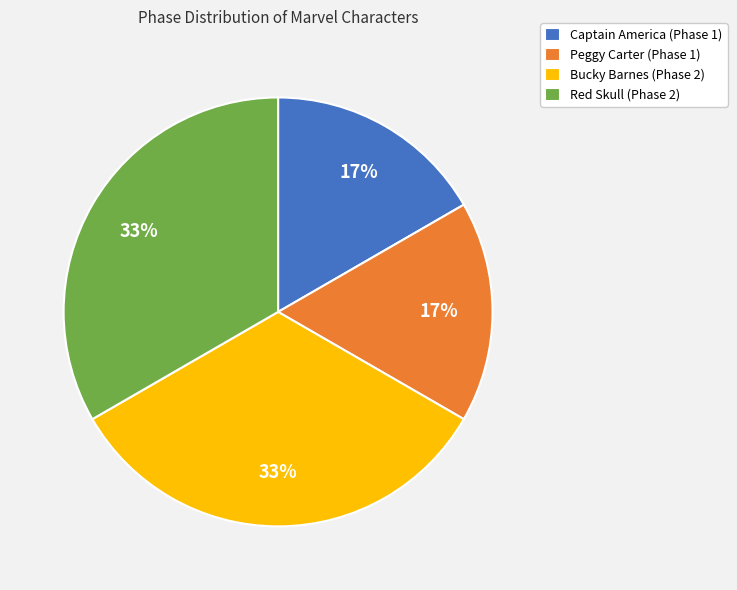

Is the sum of Red Skull (Phase 2) and Bucky Barnes (Phase 2) greater than half?

Yes